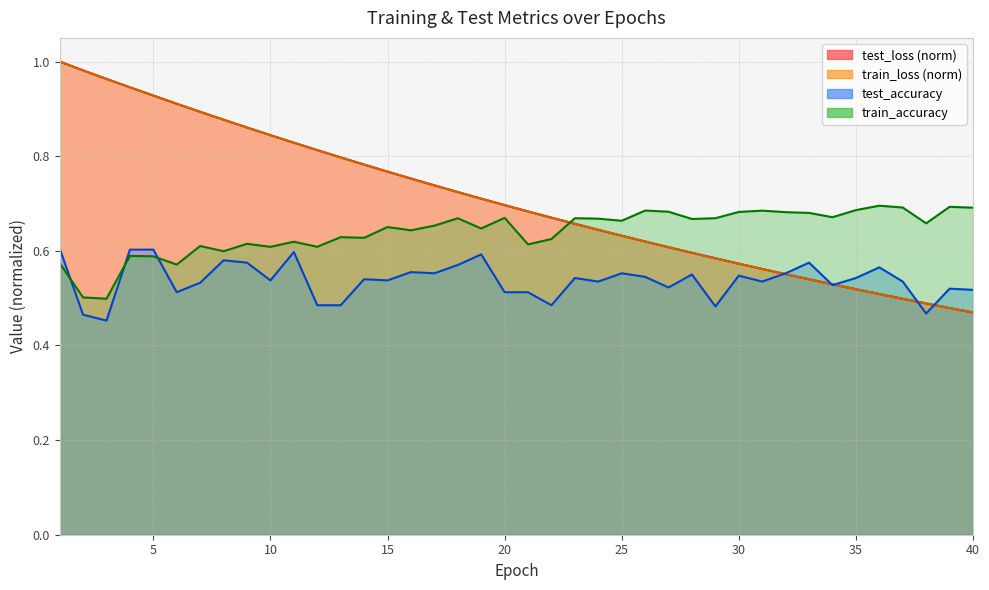

List the labels in order of test_loss value, largest first.

1, 2, 3, 4, 5, 6, 7, 8, 9, 10, 11, 12, 13, 14, 15, 16, 17, 18, 19, 20, 21, 22, 23, 24, 25, 26, 27, 28, 29, 30, 31, 32, 33, 34, 35, 36, 37, 38, 39, 40